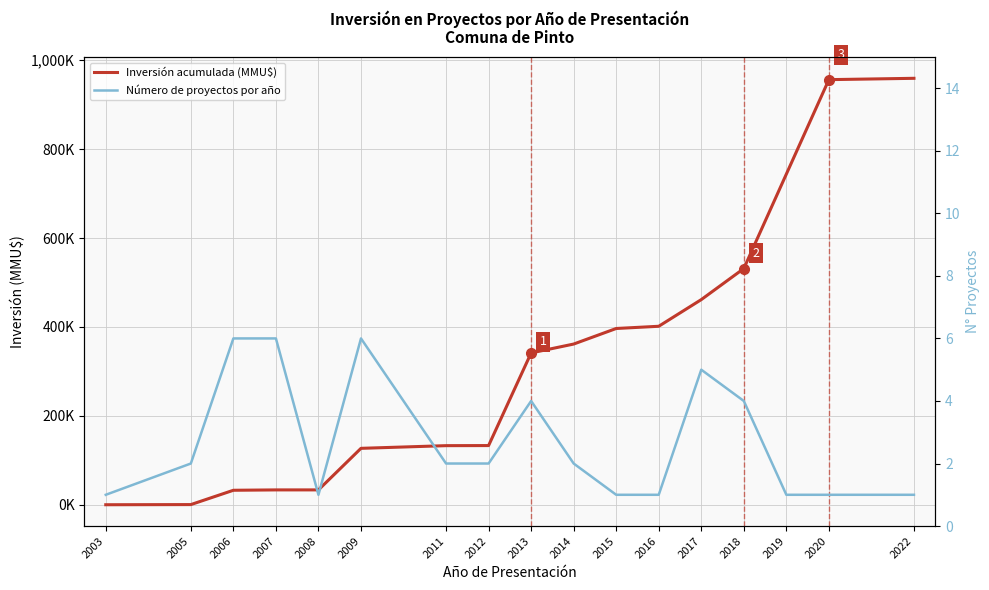

What is the sum of the Inversión acumulada (MMU$) values at 2003 and 2014?

361.5